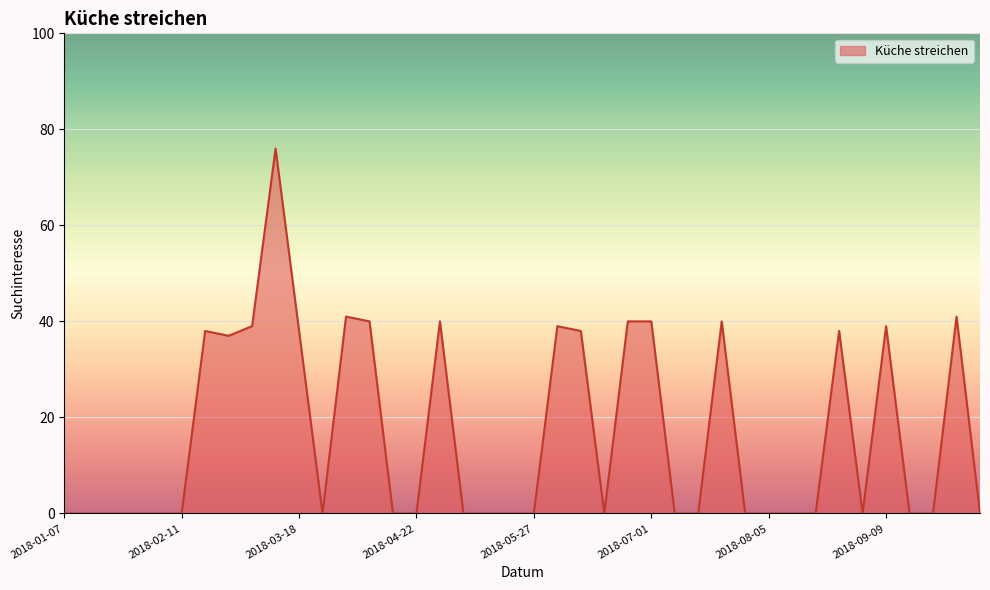

What is the difference between the maximum and minimum values?

76